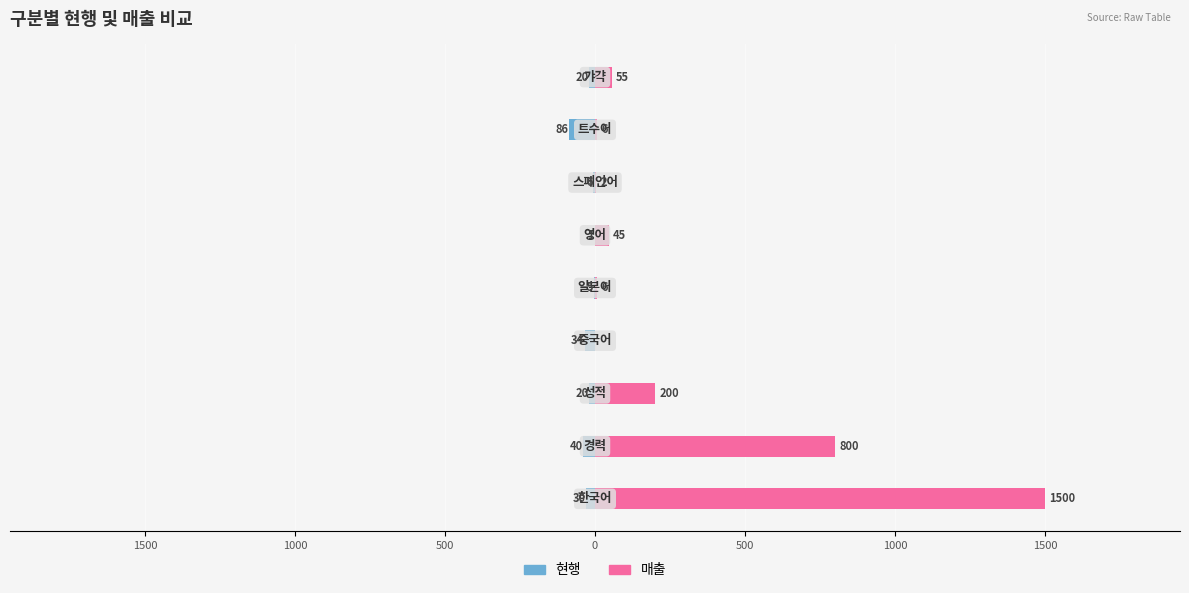

What is the difference between the highest and lowest values at 1500?

840